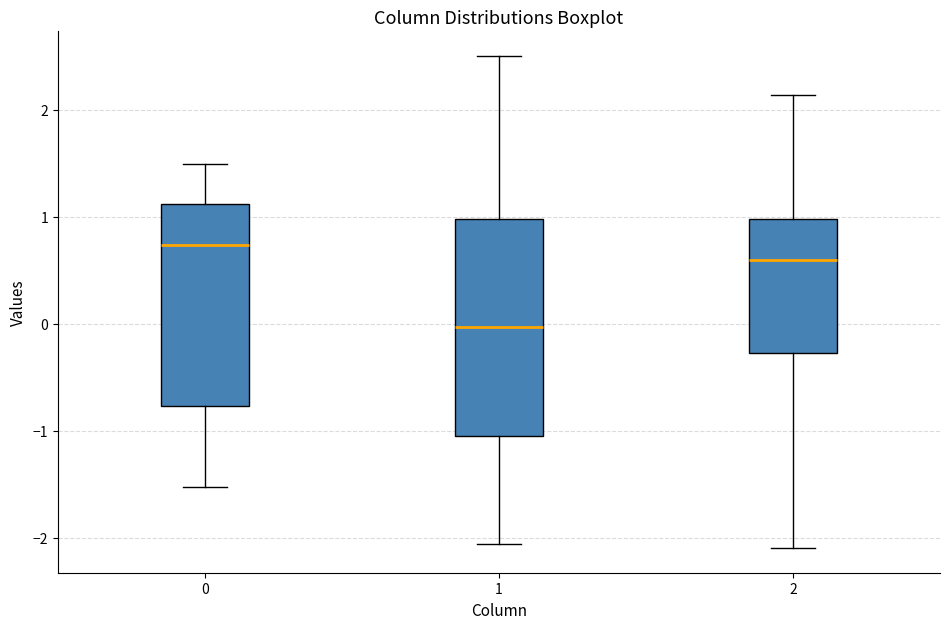

Where is the upper edge of the box at x = 2 on the y-axis? The values are not printed on the chart, so give them approximately, as read against the axis.

1.0